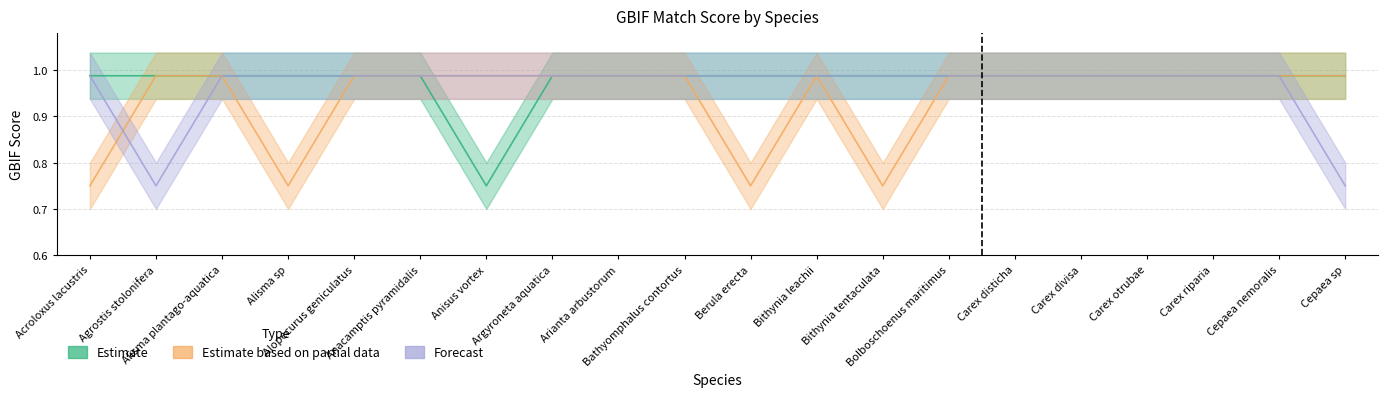

Which label corresponds to the smallest value in the chart?

Anisus vortex